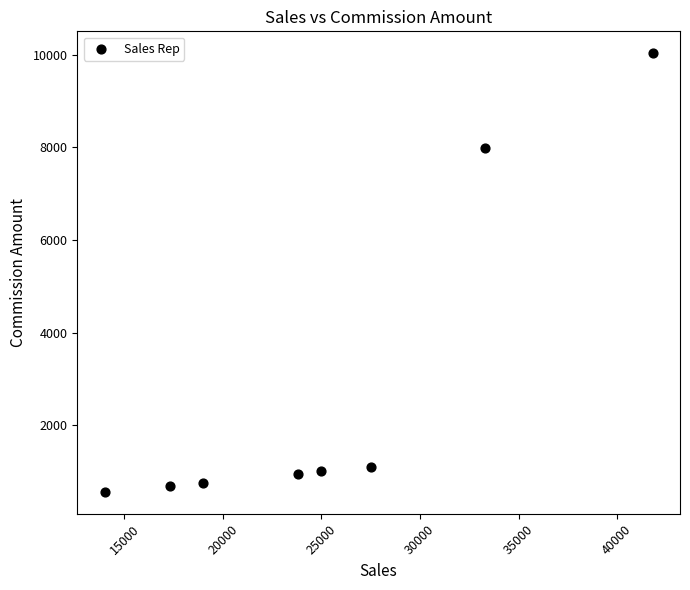

What is the average X value?

25212